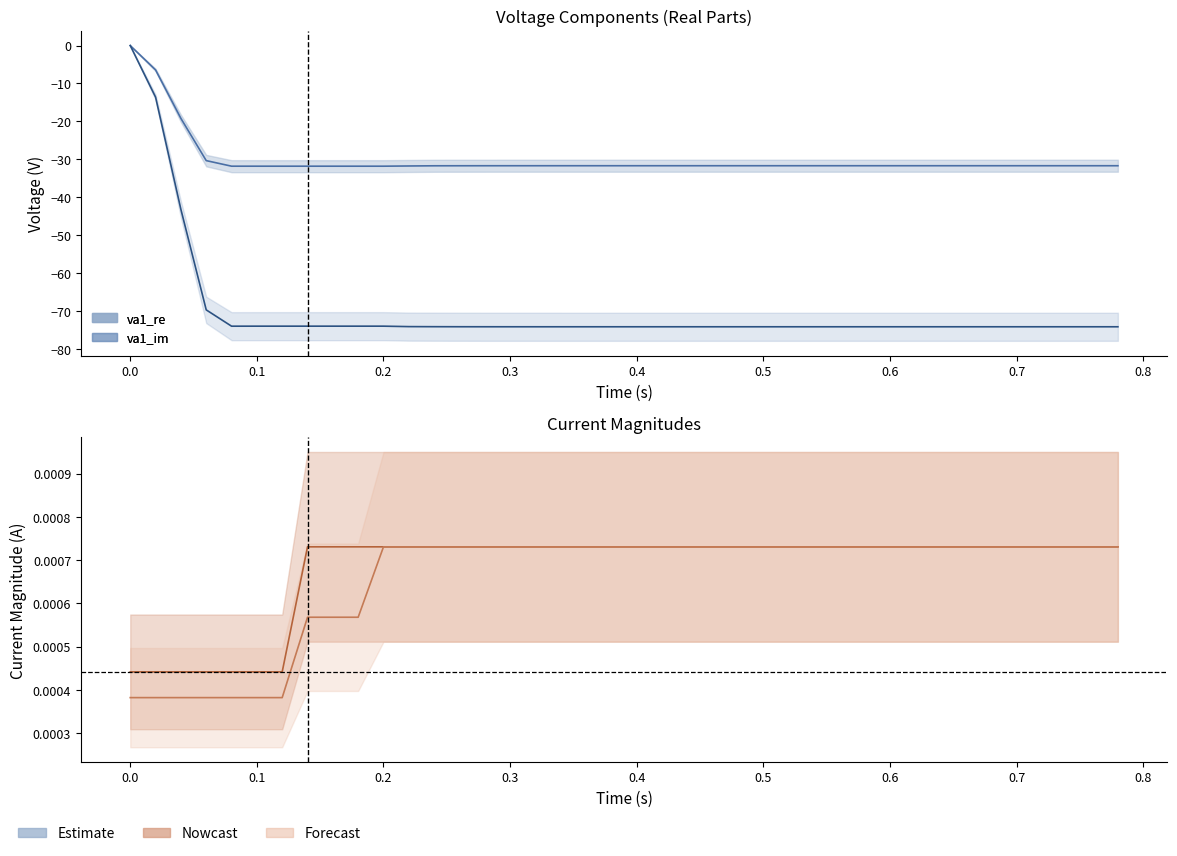

How many data points in va1_re are less than -31?

36